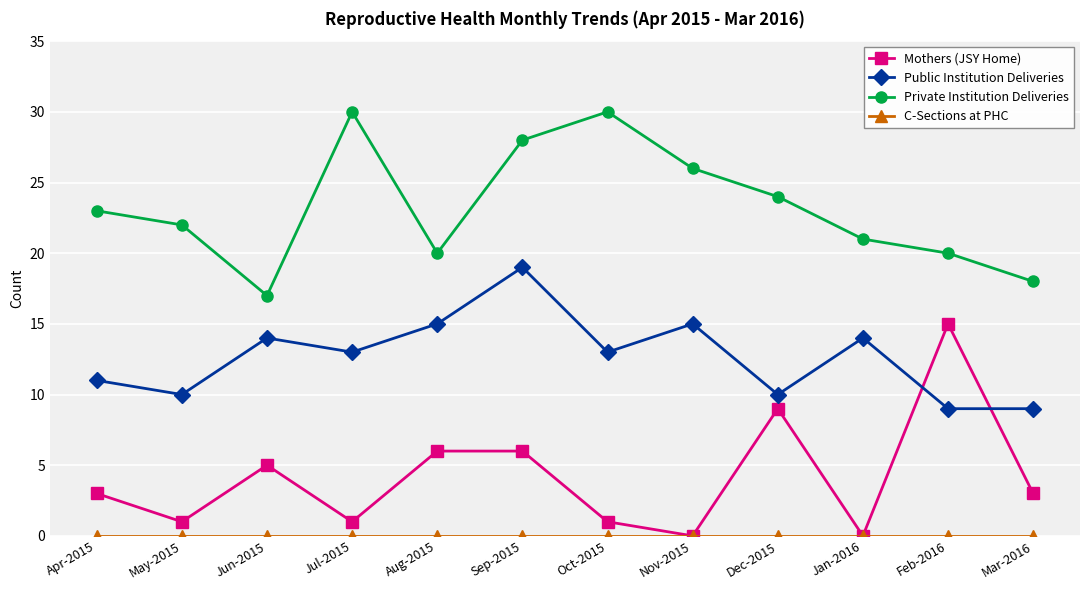

How many values in the Private Institution Deliveries series are below 23?

6